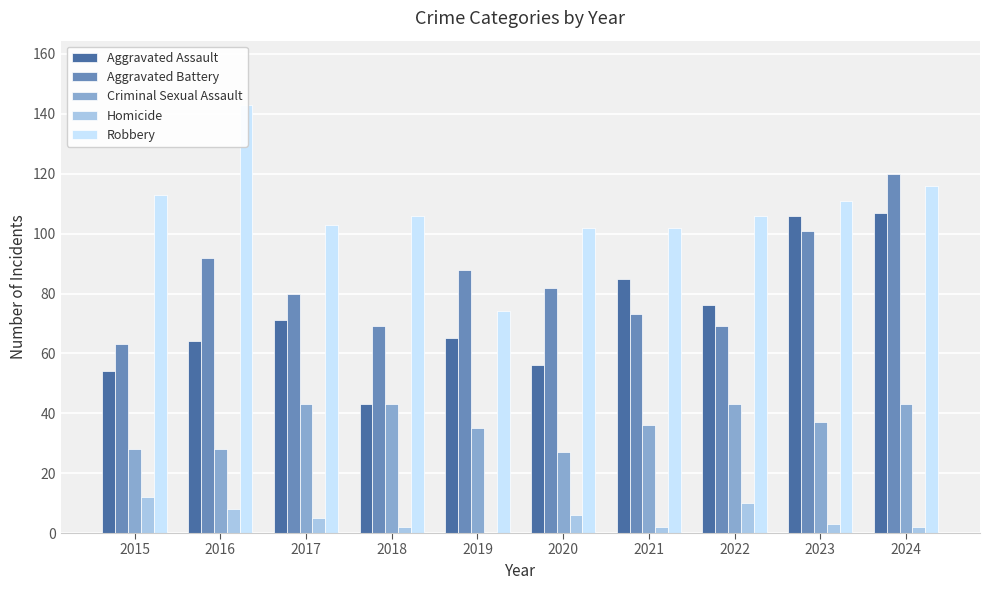

List the series in order of their peak value, lowest first.

Homicide, Criminal Sexual Assault, Aggravated Assault, Aggravated Battery, Robbery